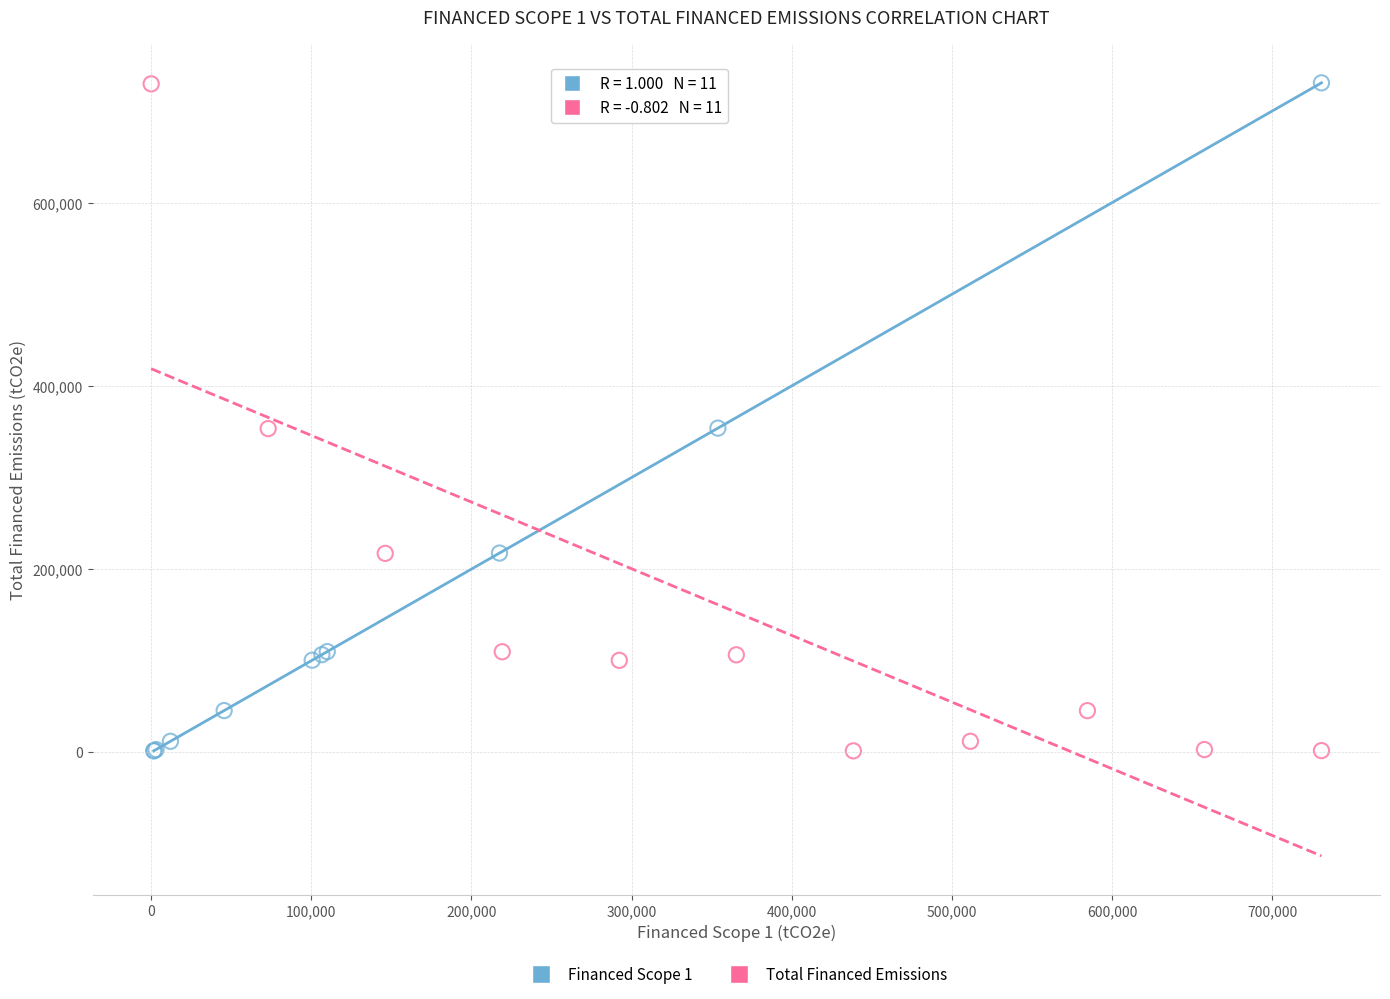

What are all the series names shown in the legend?

Financed Scope 1, Total Financed Emissions